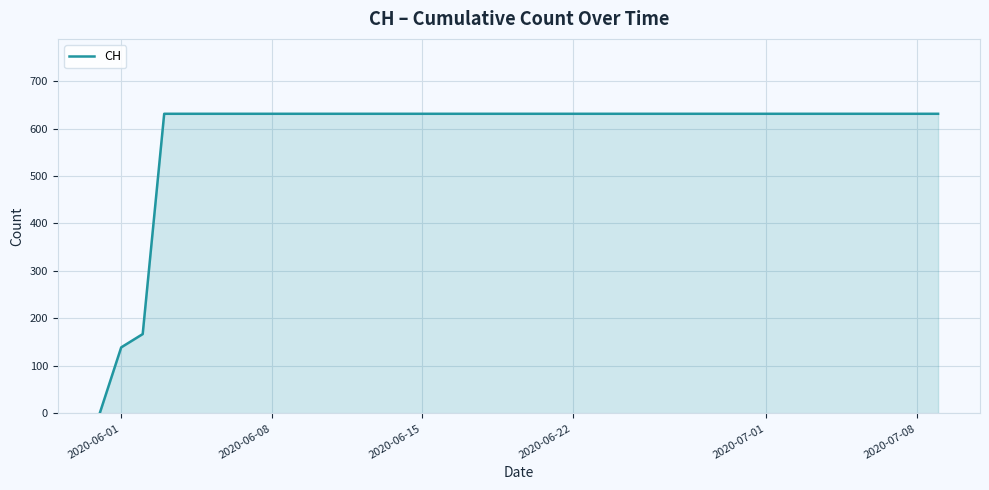

What is the difference between the maximum and minimum values?

631